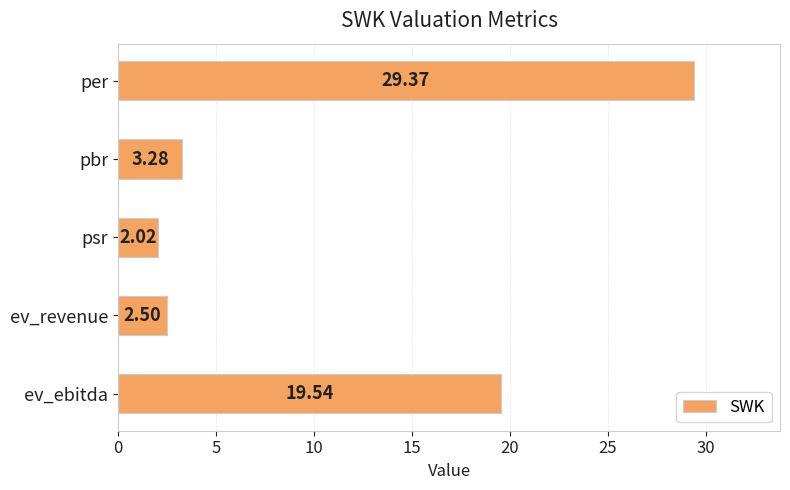

Which label corresponds to the smallest value in the chart?

psr